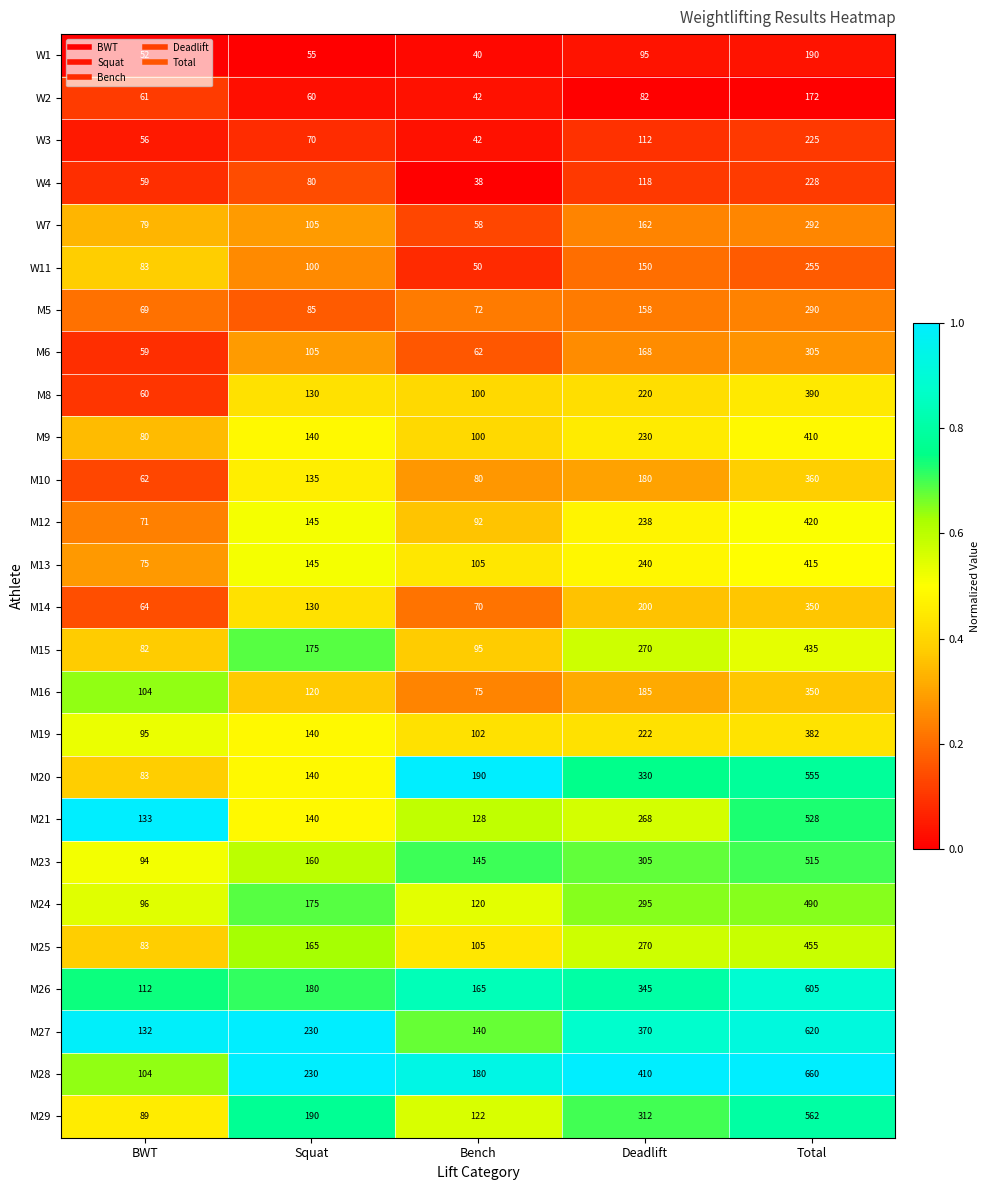

Where is W7 nearest to the value 175?

Deadlift